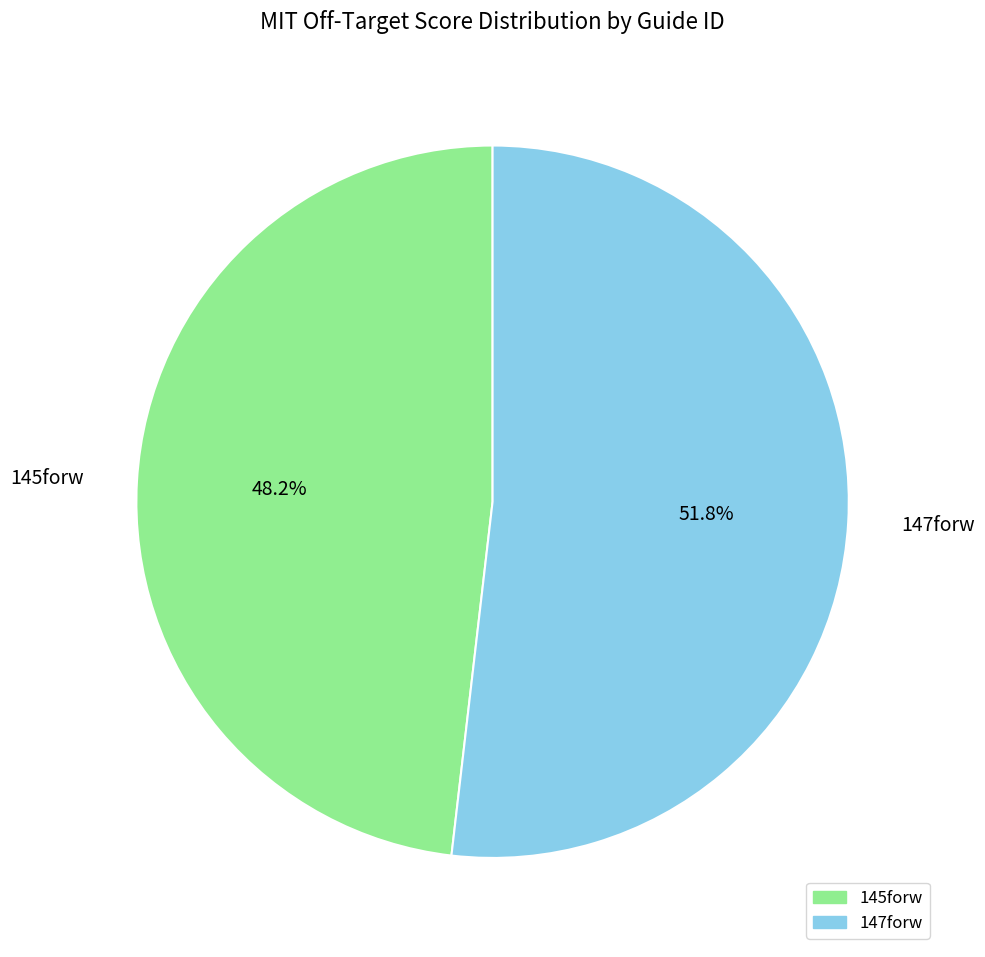

What is the largest slice in the pie chart?

147forw